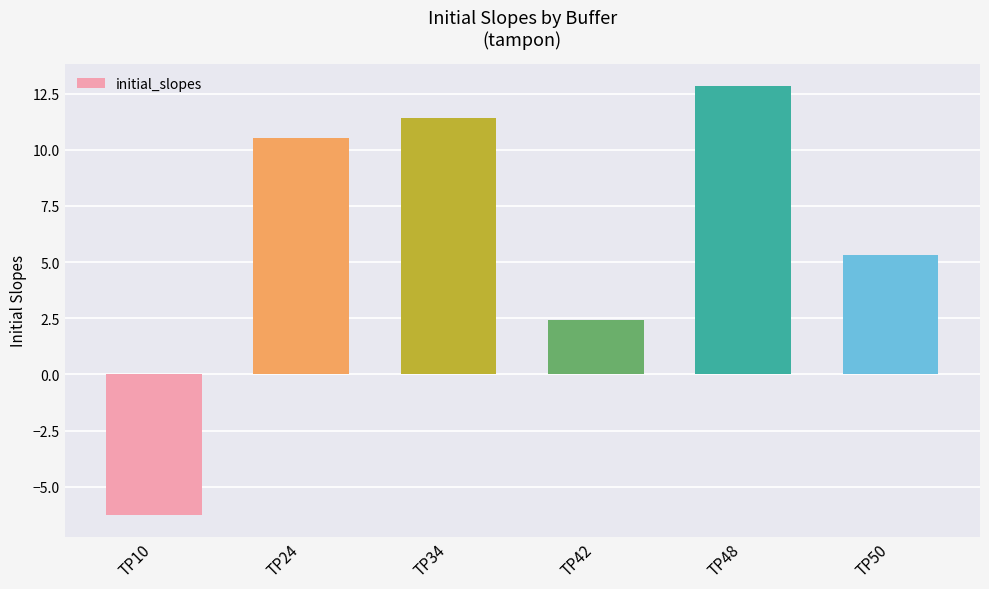

What is the sum of the values at TP24 and TP48?

23.4